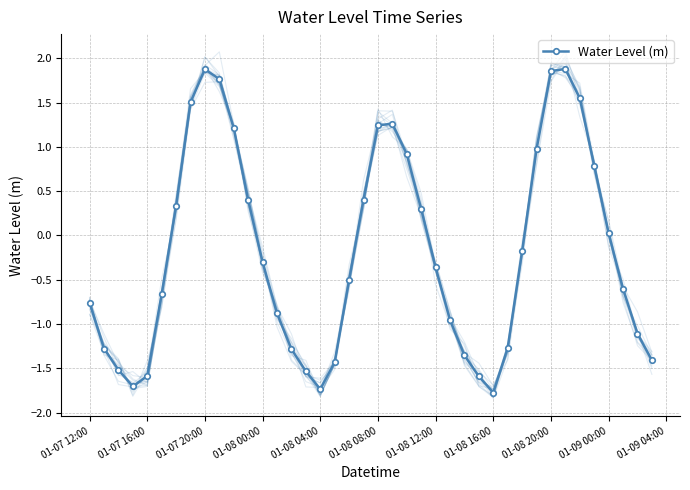

True or false: Water Level (m) has more than 0 points higher than both neighbors.

True